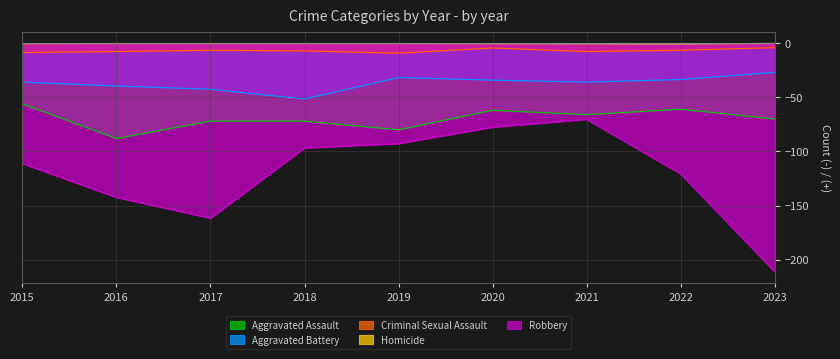

At which label is Robbery closest to -140?

2016